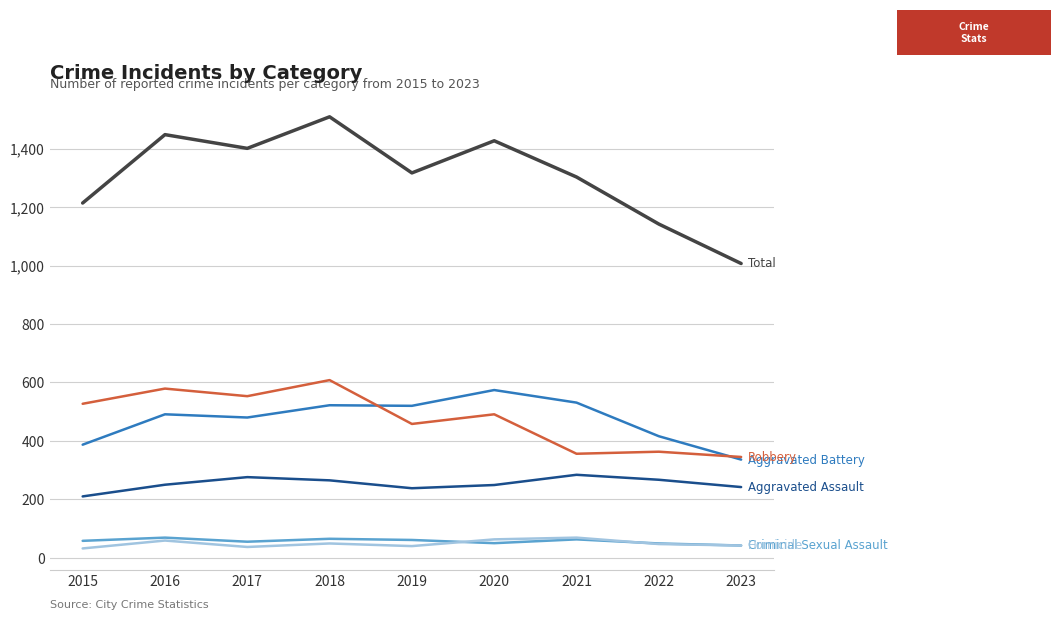

What is the greatest value displayed?

1509